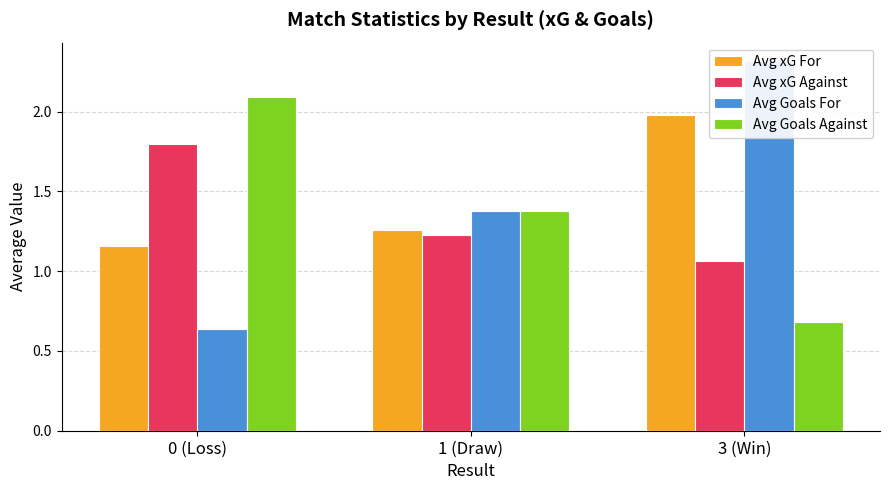

Reading left to right, extract all data points from this chart.

Avg xG For: 0 (Loss)=1.2	1 (Draw)=1.3	3 (Win)=2.0
Avg xG Against: 0 (Loss)=1.8	1 (Draw)=1.2	3 (Win)=1.1
Avg Goals For: 0 (Loss)=0.6	1 (Draw)=1.4	3 (Win)=2.3
Avg Goals Against: 0 (Loss)=2.1	1 (Draw)=1.4	3 (Win)=0.7